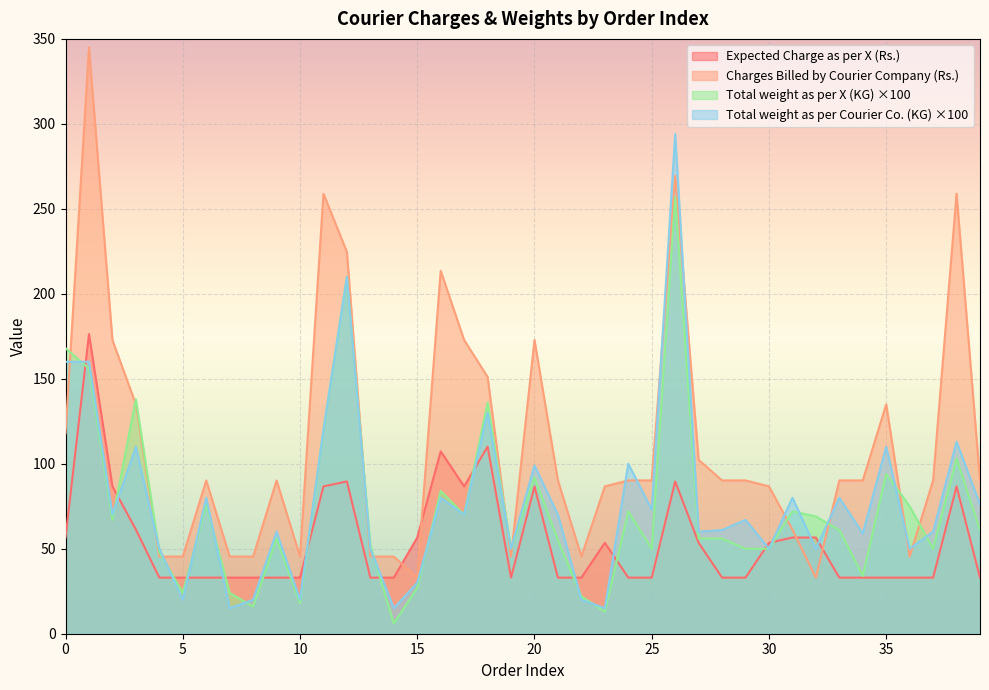

Does the chart display data point markers on the line(s)?

No